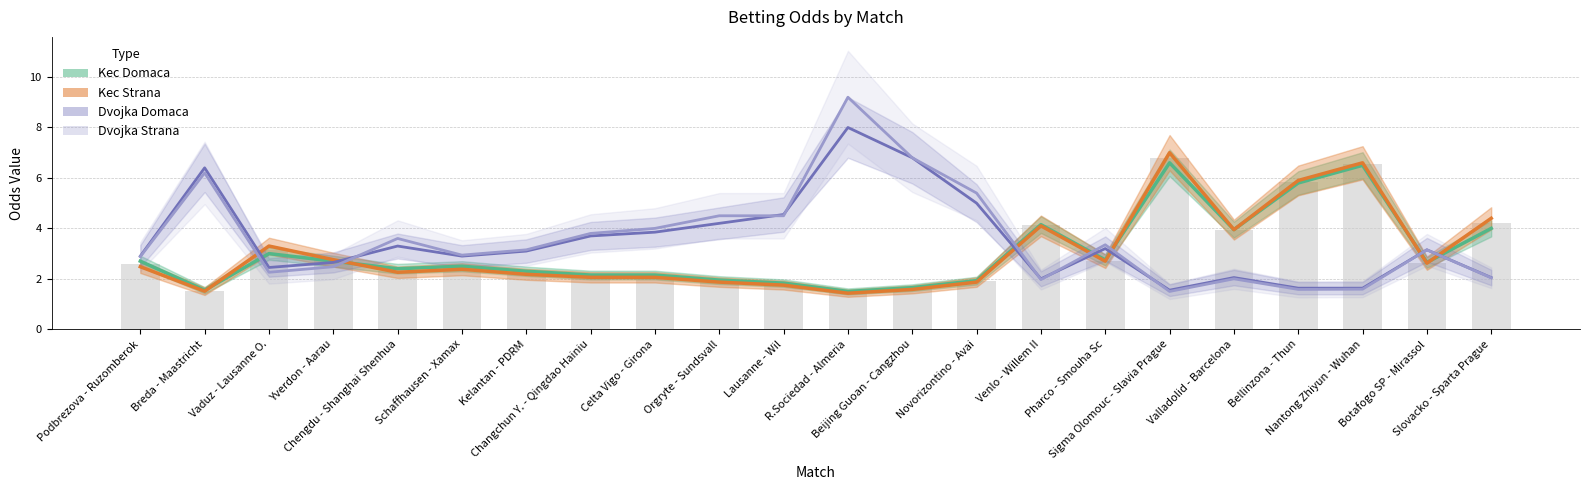

What is the difference between the second highest and minimum values in the Dvojka Strana series?

5.3